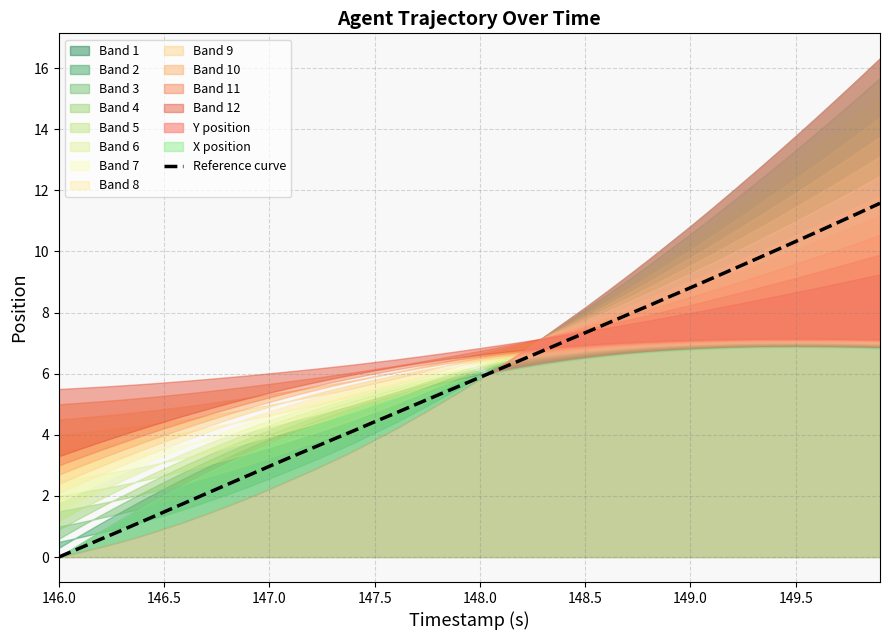

What is the highest value of the Reference curve series?

11.6